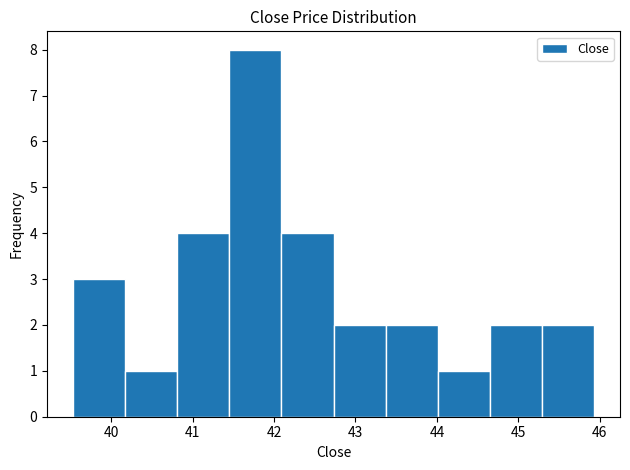

What is the height of the bar covering 39.5 to 40.2 on the x-axis? Neither the bar edges nor the heights are printed on the chart, so give them approximately, as read against the axes.

3